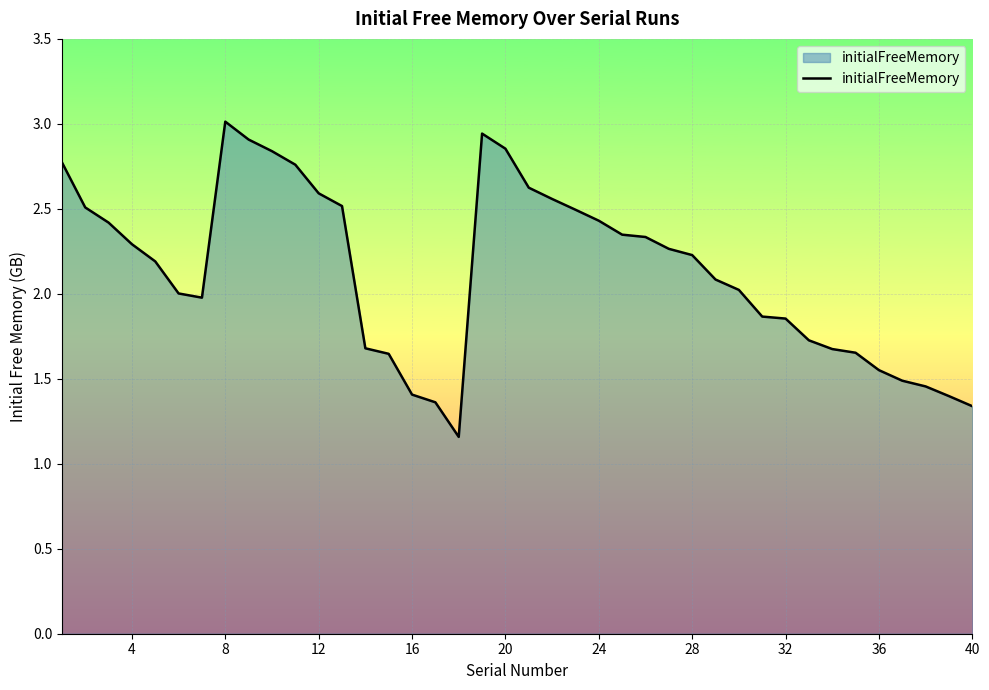

What is the greatest value displayed?

3.0